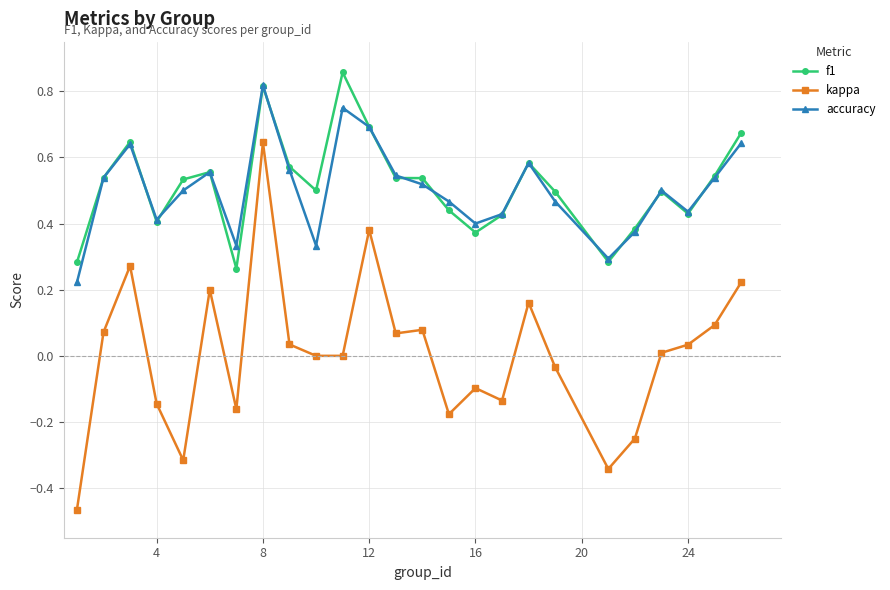

Which series has the largest range (max minus min)?

kappa